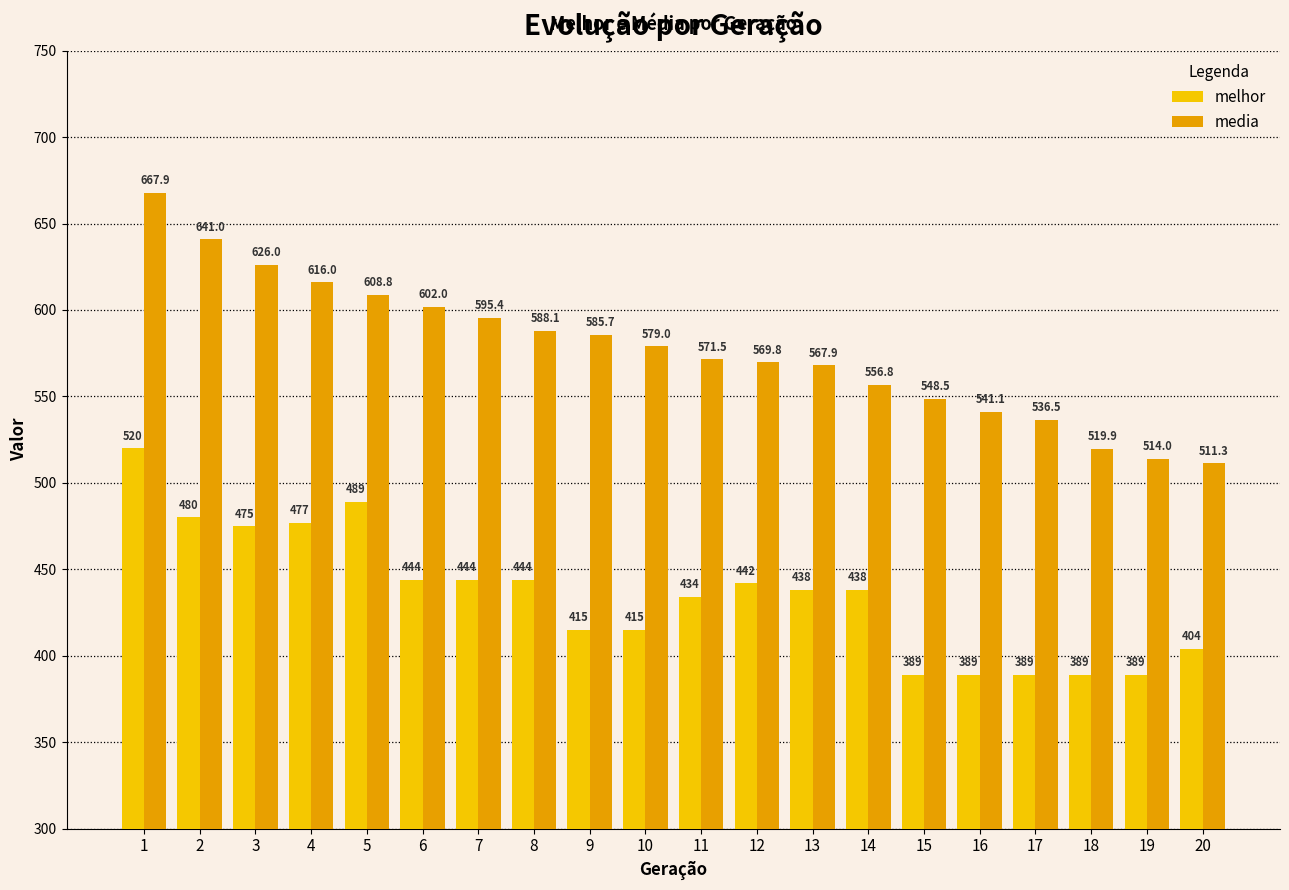

Is it true that media equals 608.8 at 5?

True